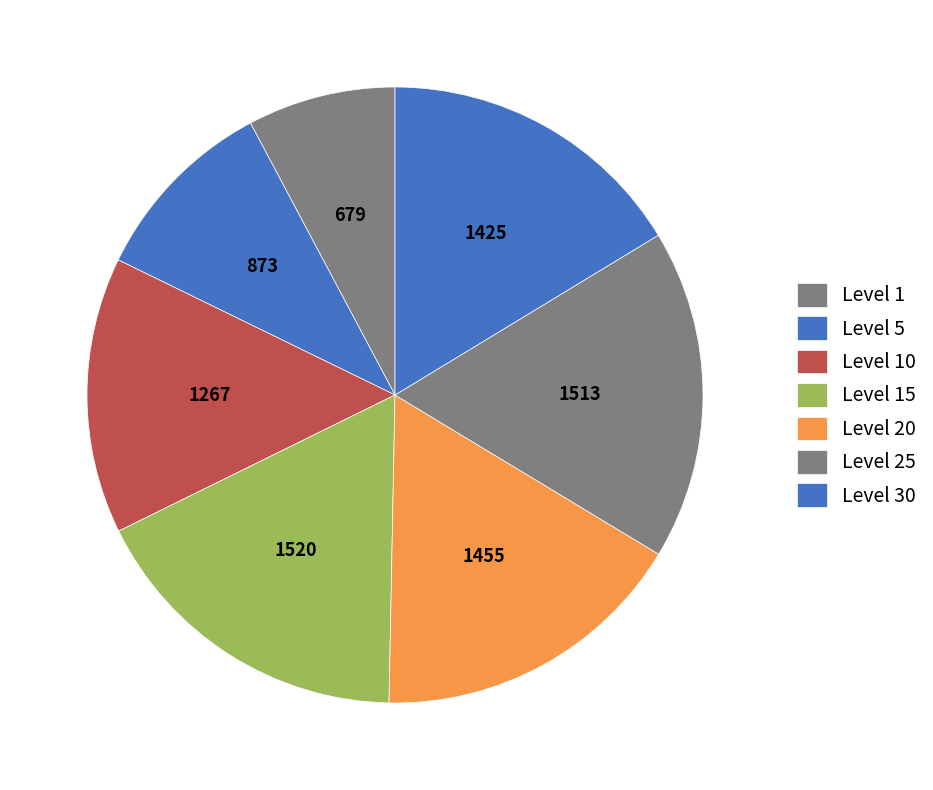

Count the number of slices in the pie.

7